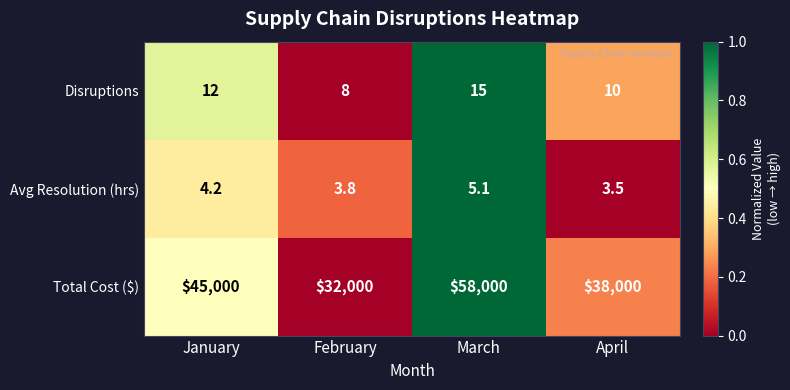

Reading left to right, list all the values displayed in this chart.

Disruptions: 12.0	8.0	15.0	10.0
Avg Resolution (hrs): 4.2	3.8	5.1	3.5
Total Cost ($): 45000.0	32000.0	58000.0	38000.0